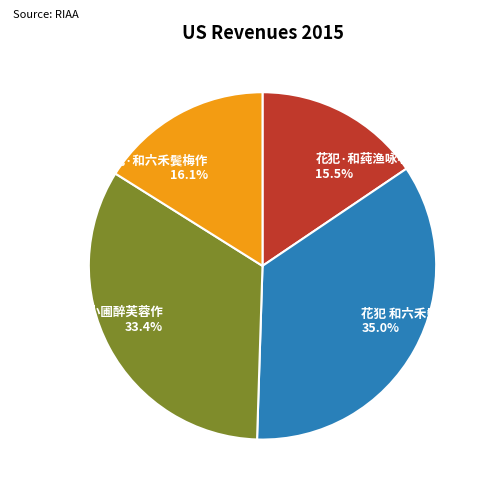

Does any single category account for the majority?

No